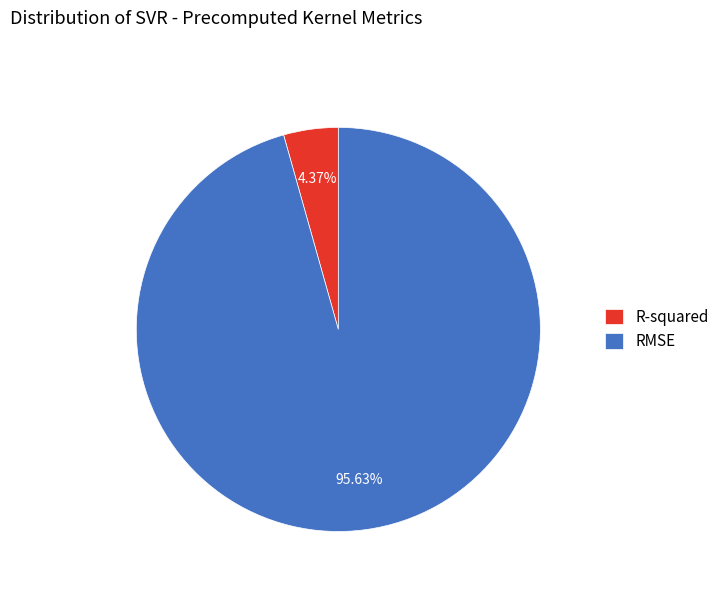

Between RMSE and R-squared, which is larger?

RMSE